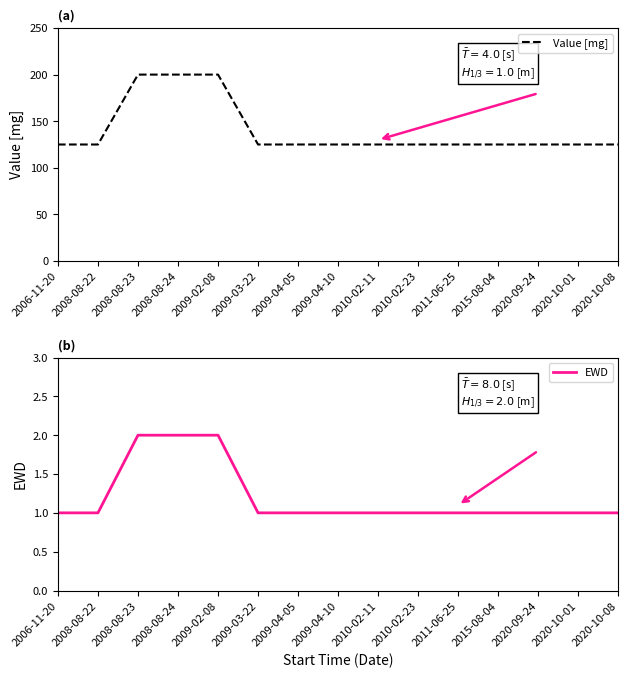

True or false: EWD and Value [mg] intersect in this chart.

False